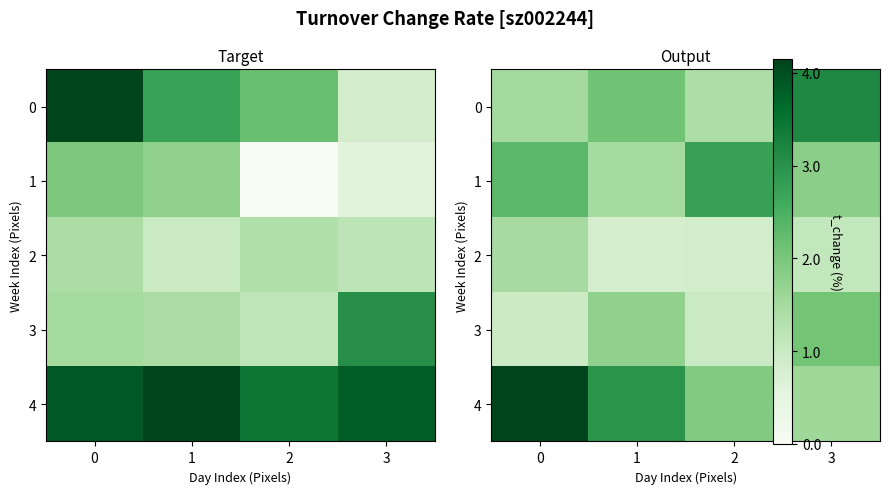

Is it true that 3 equals 1.8 at 1?

True